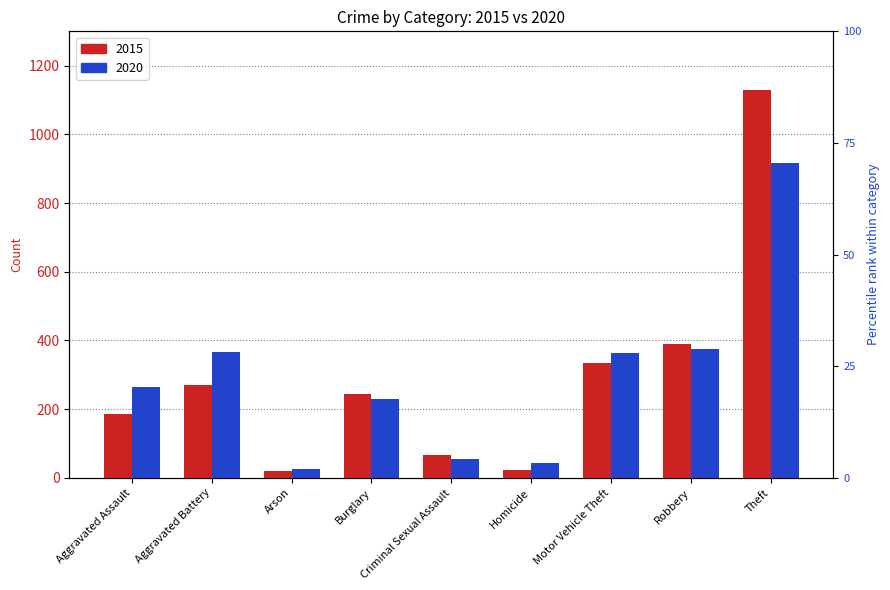

What is the label of the 3rd bar from the right?

Motor Vehicle Theft